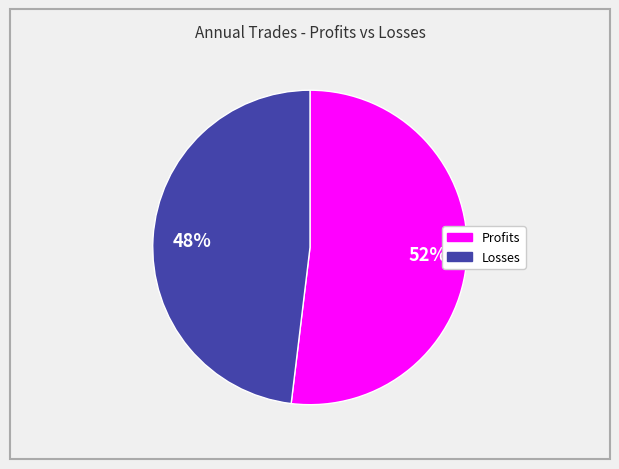

Which slice is the smallest?

Losses